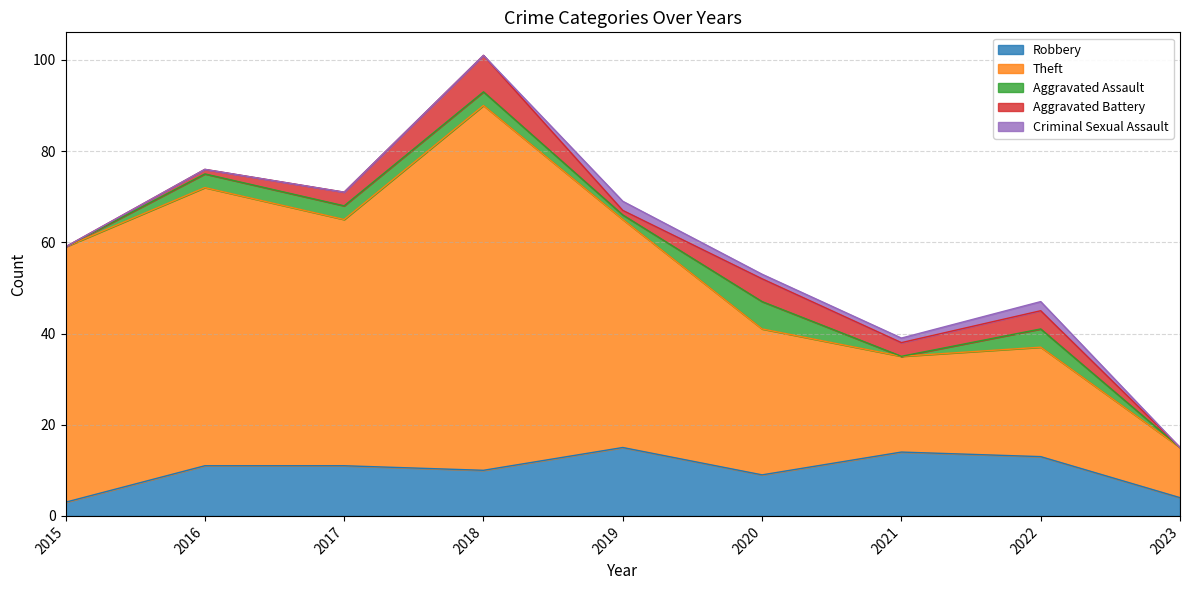

The Aggravated Assault series shows 3 at 2018. True or false?

True